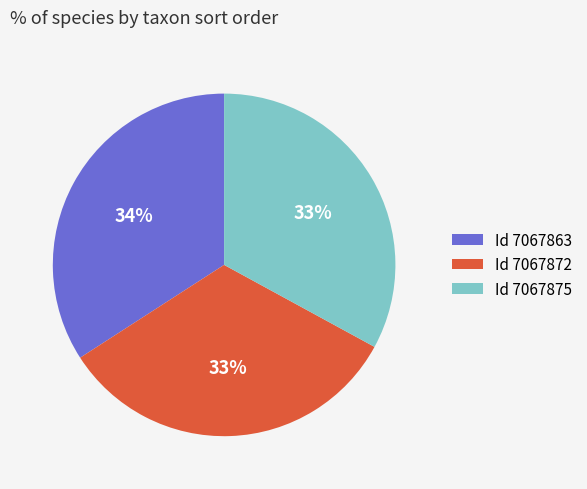

What is the largest slice in the pie chart?

Id 7067863